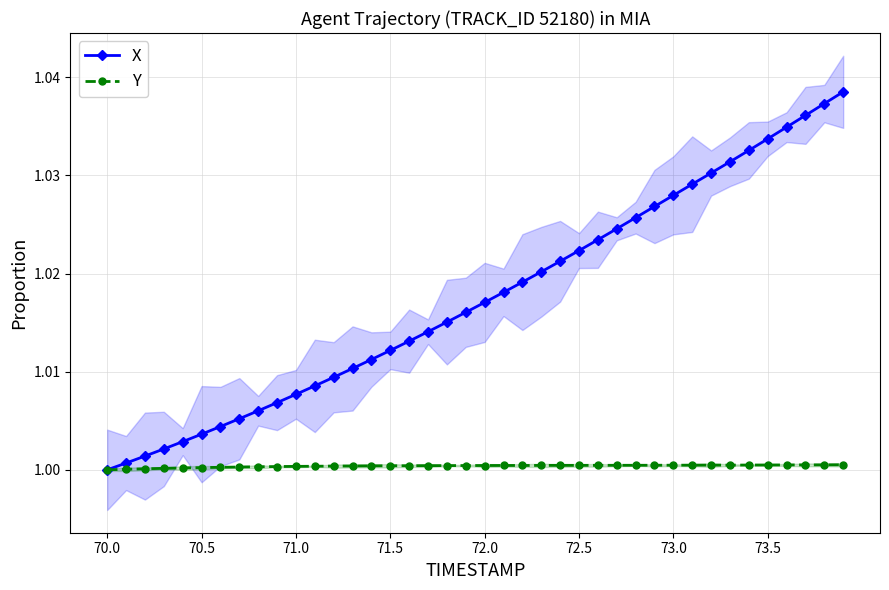

True or false: X has a value of 1.4 at 73.5.

False